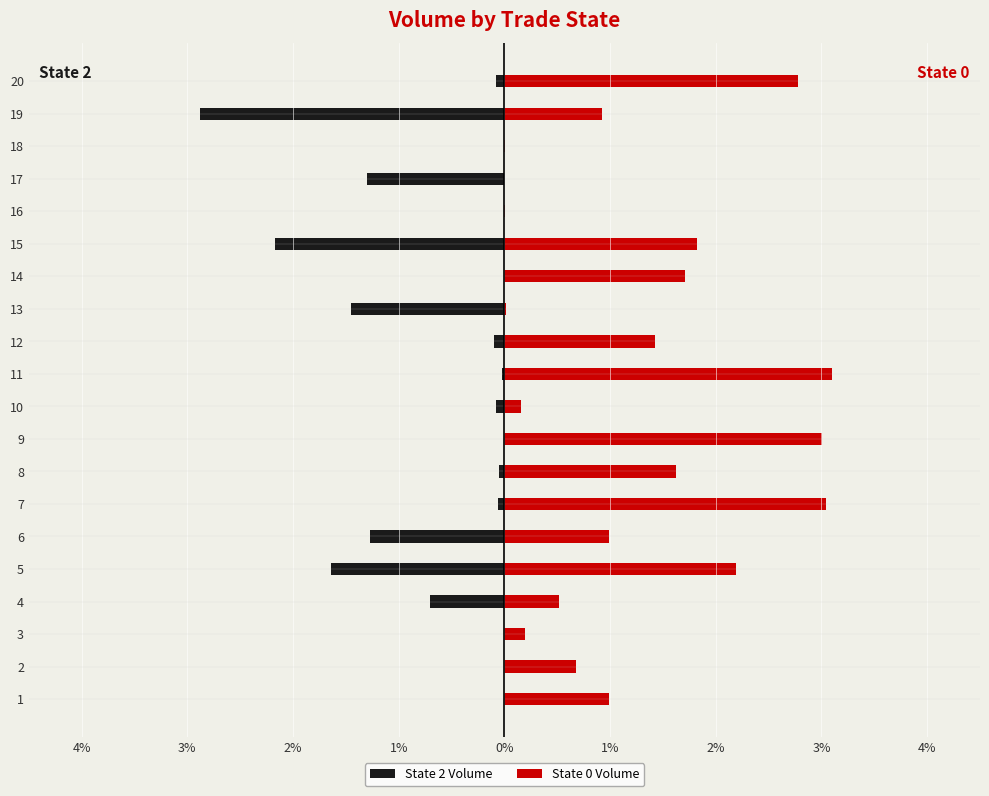

Rank the series by their average value, from highest to lowest.

State 0 Volume, State 2 Volume